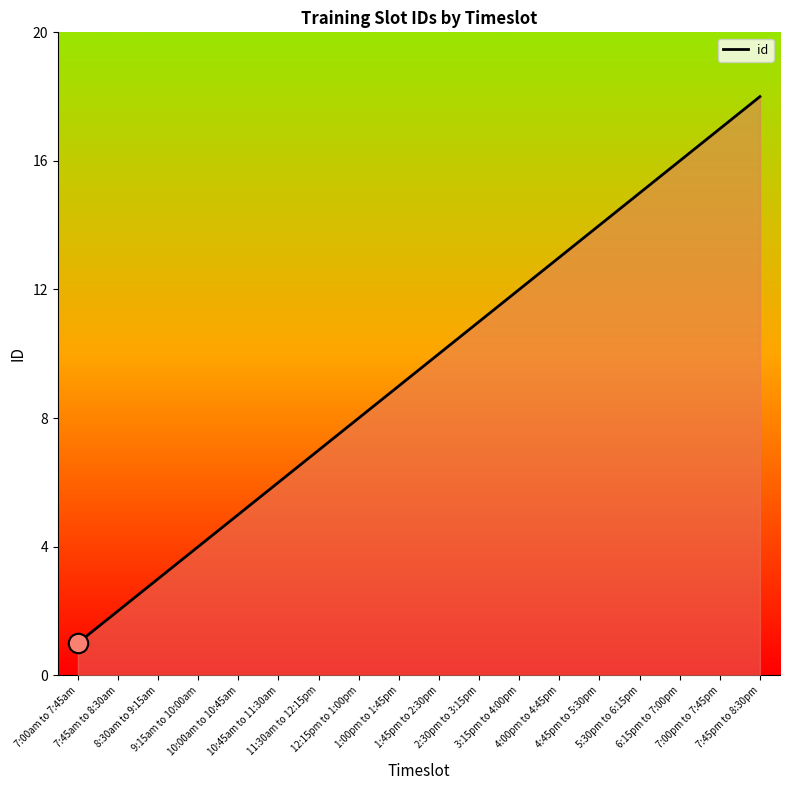

What is the difference between the maximum and minimum values?

17